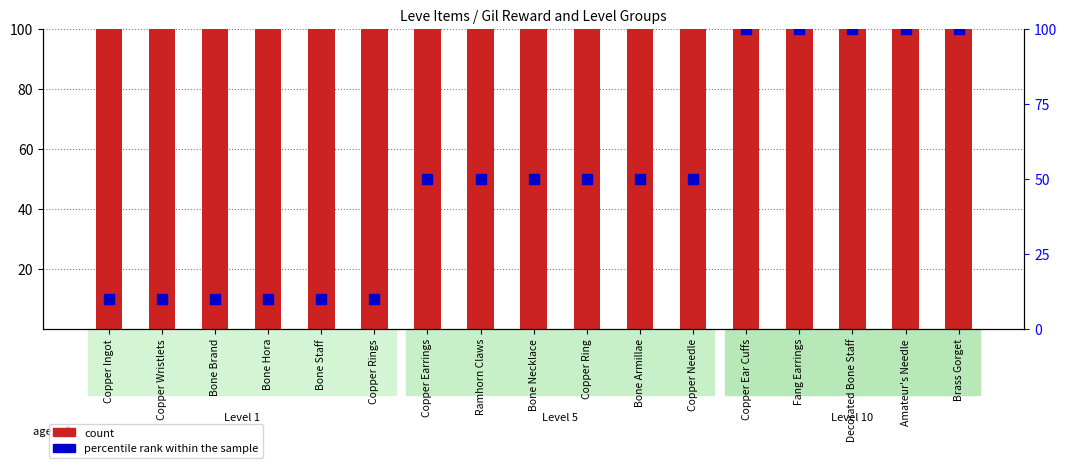

What are all the series names shown in the legend?

count, percentile rank within the sample